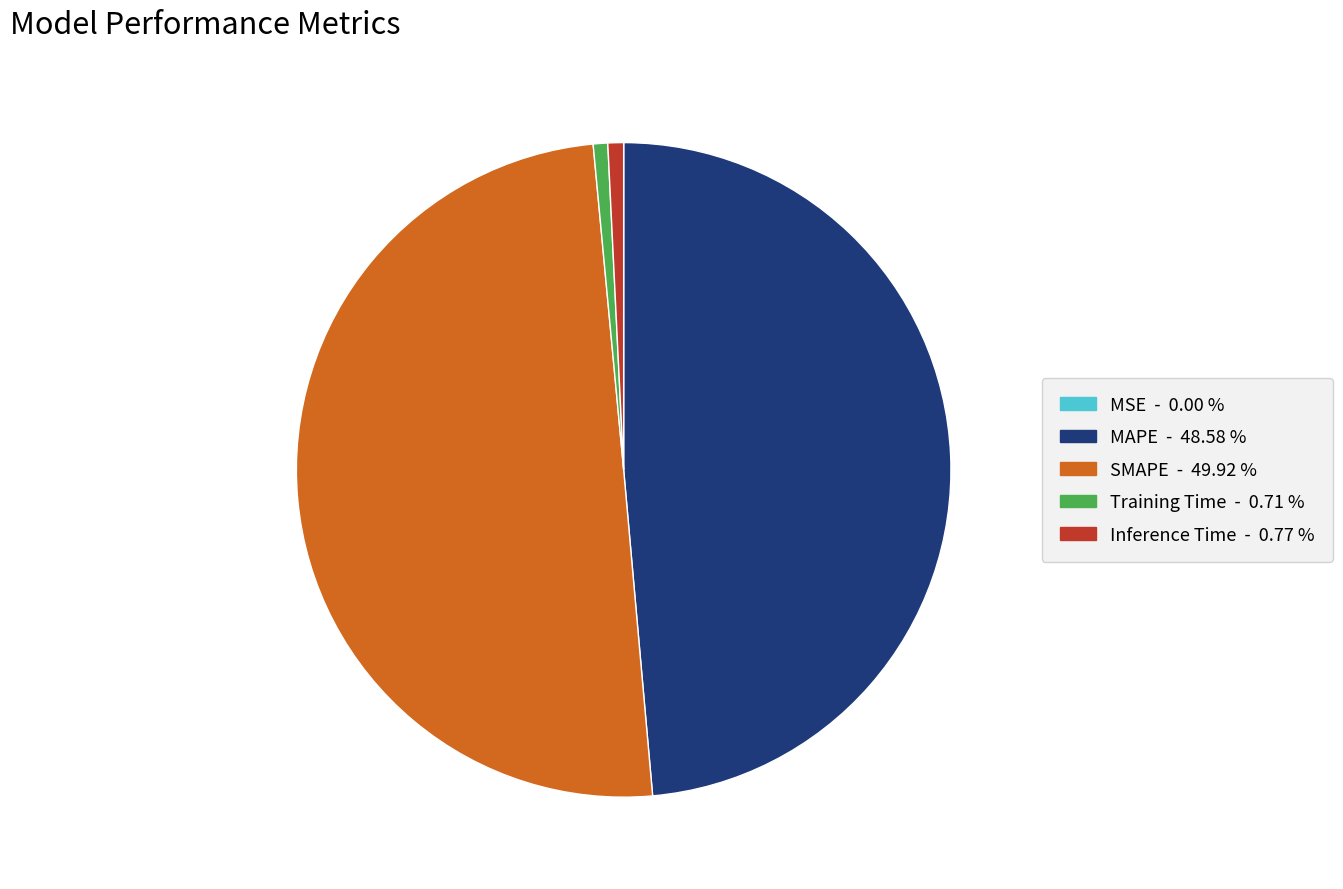

The MAPE slice represents 35% of the pie. True or false?

False